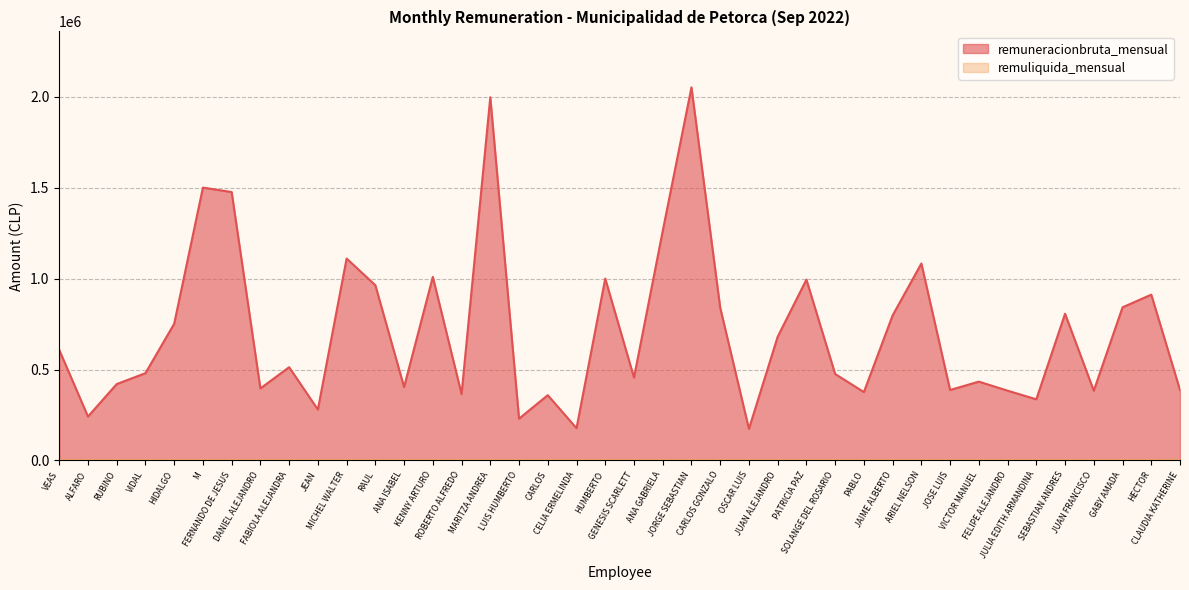

True or false: there are more than 0 points higher than both neighbors.

True